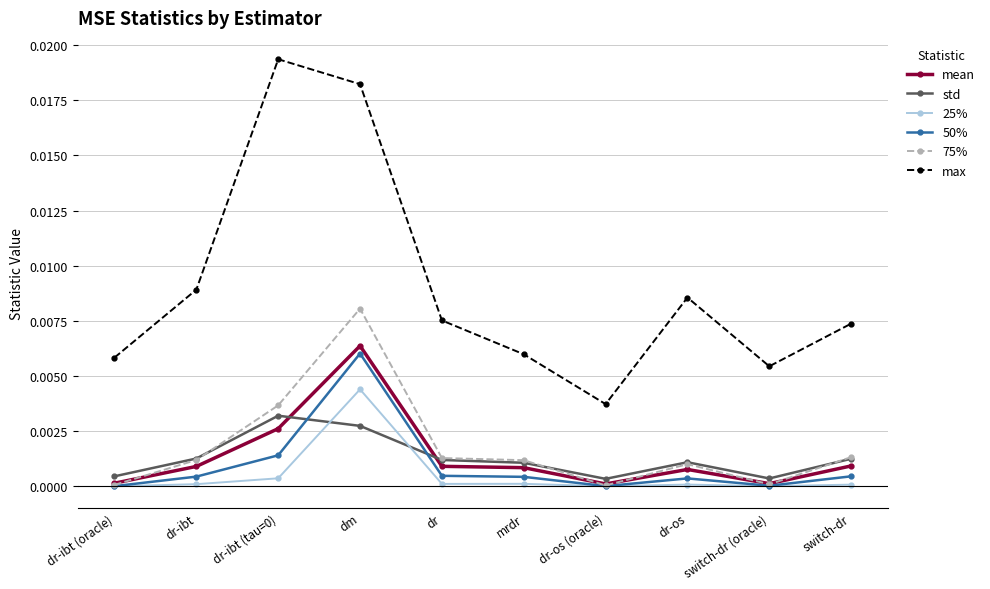

What is the label of the 6th point from the left?

mrdr